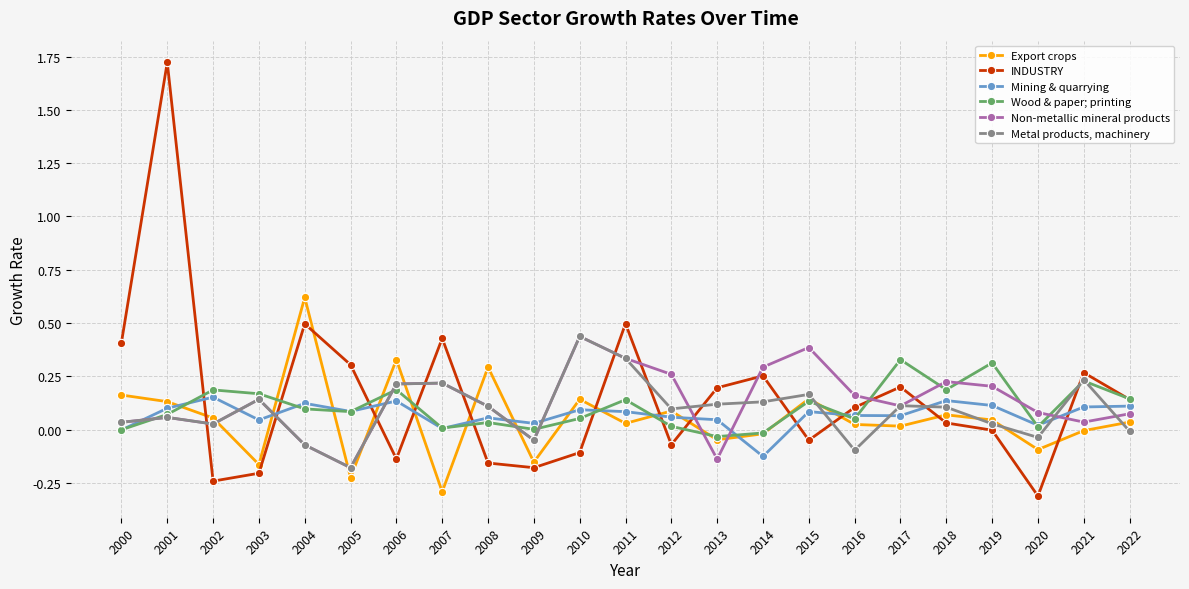

At which category is the sum across all series the highest?

2001